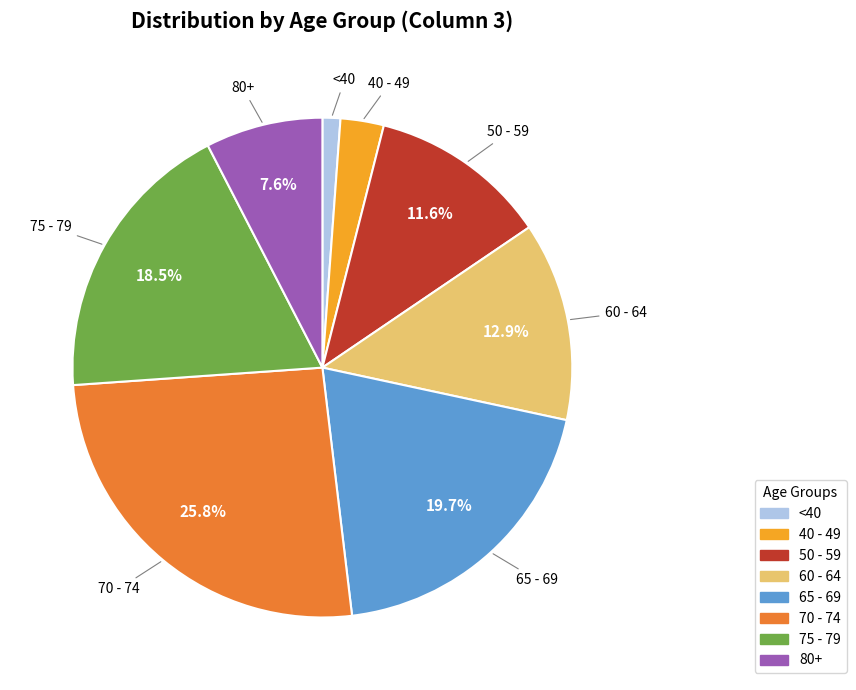

Is there any slice that represents more than half of the pie?

No